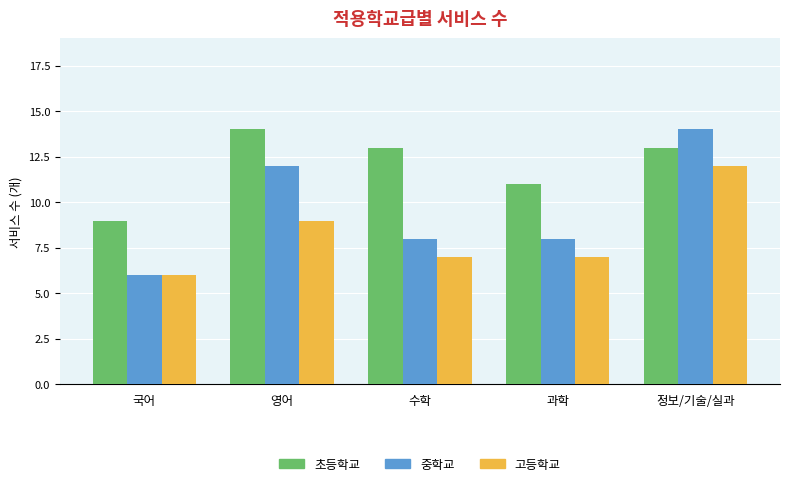

Reading right to left, extract all data points from this chart.

초등학교: 정보/기술/실과=13	과학=11	수학=13	영어=14	국어=9
중학교: 정보/기술/실과=14	과학=8	수학=8	영어=12	국어=6
고등학교: 정보/기술/실과=12	과학=7	수학=7	영어=9	국어=6